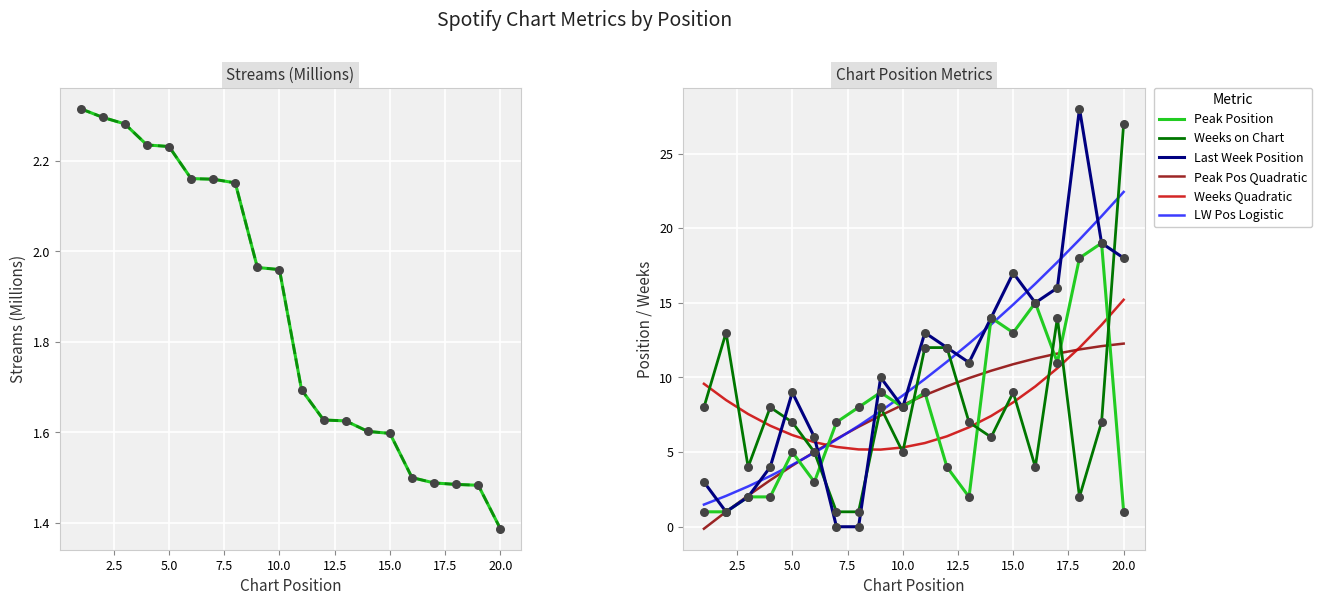

Which series reaches the maximum Y coordinate?

last_week_position